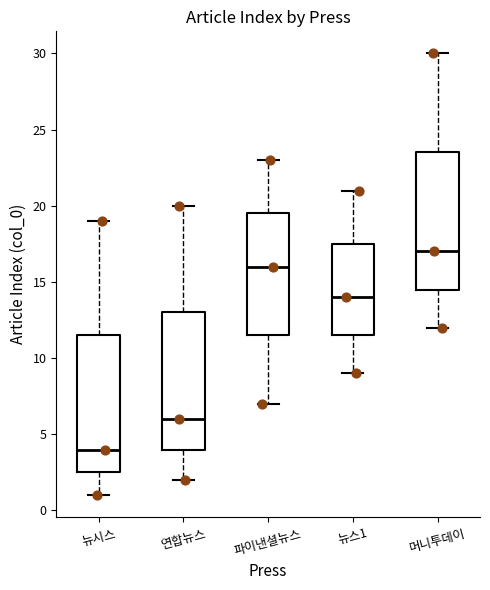

Which box's median line is the highest?

머니투데이